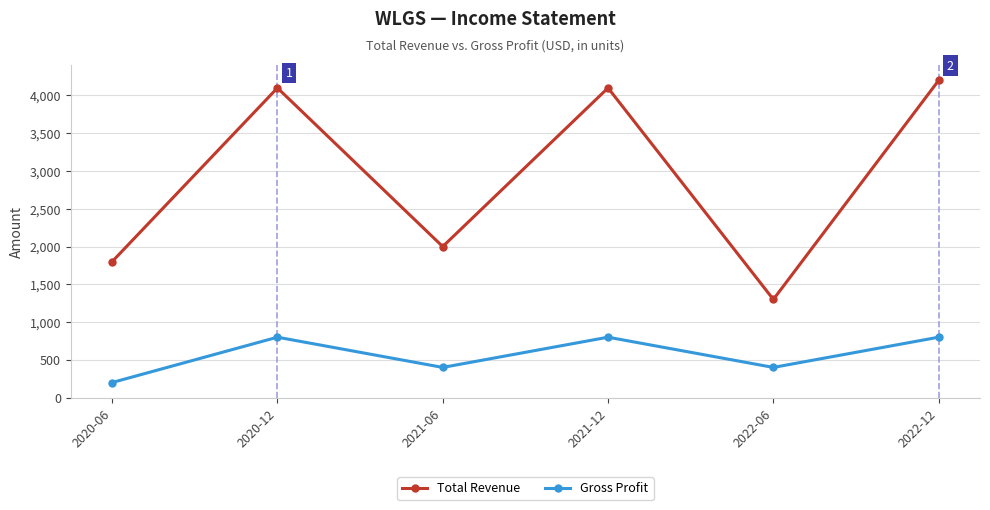

What is the label of the 1st point from the left?

2020-06